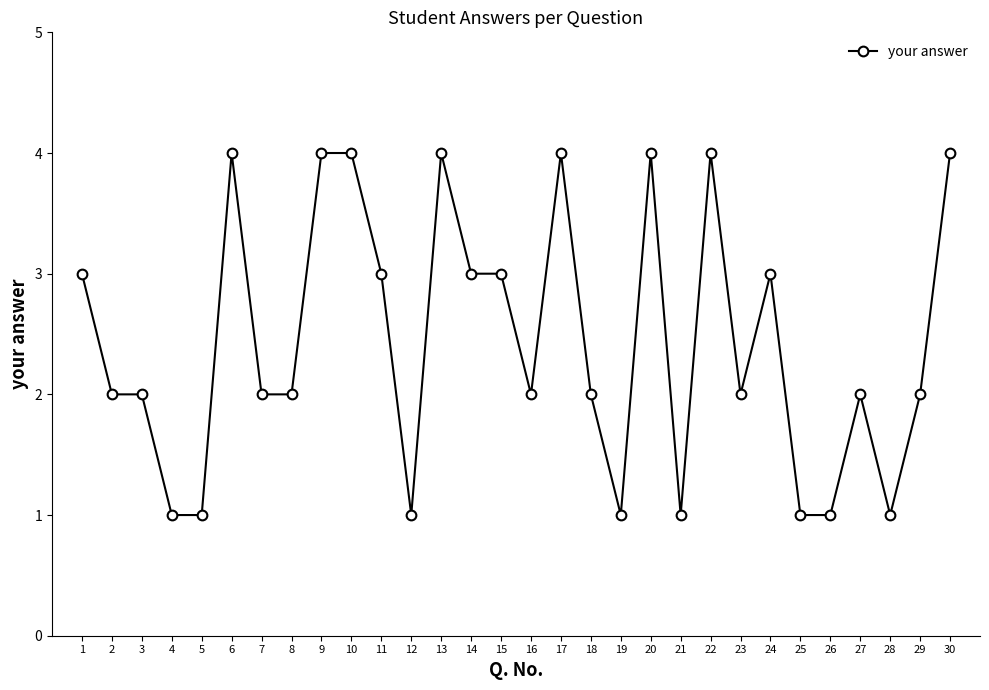

The chart shows a value of 3 at 3. True or false?

False